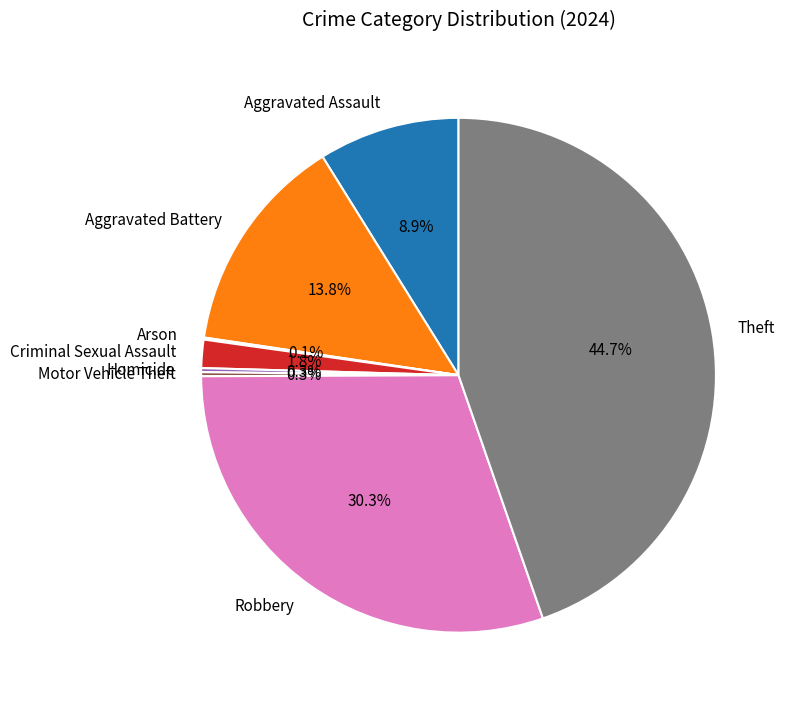

Which category has the biggest portion of the pie?

Theft